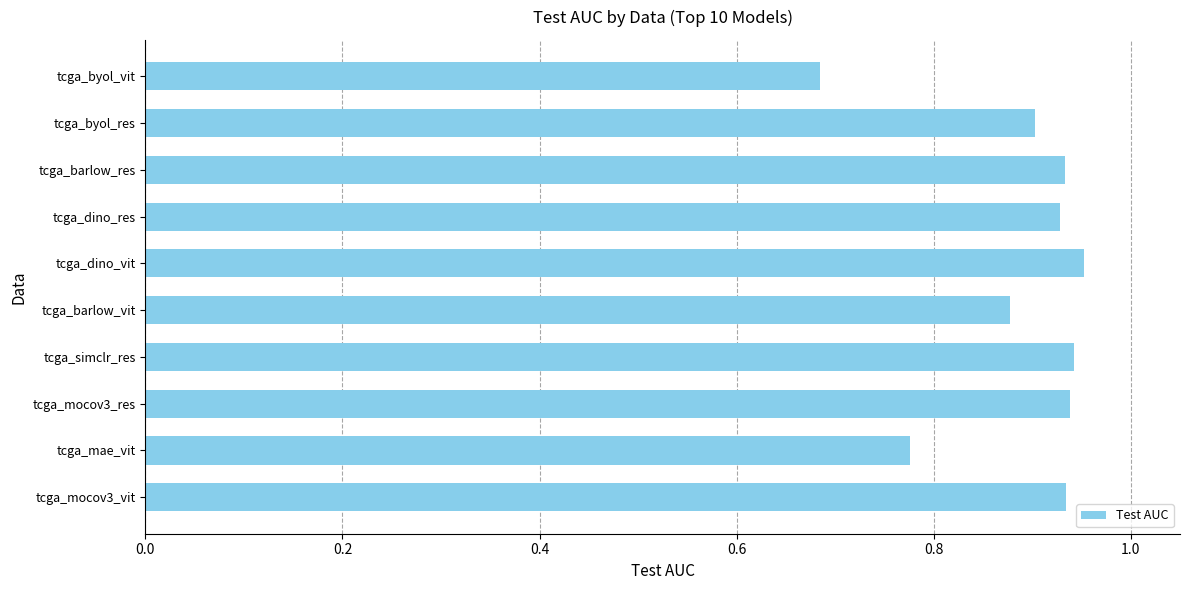

True or false: the data shows 0.4 at tcga_mae_vit.

False